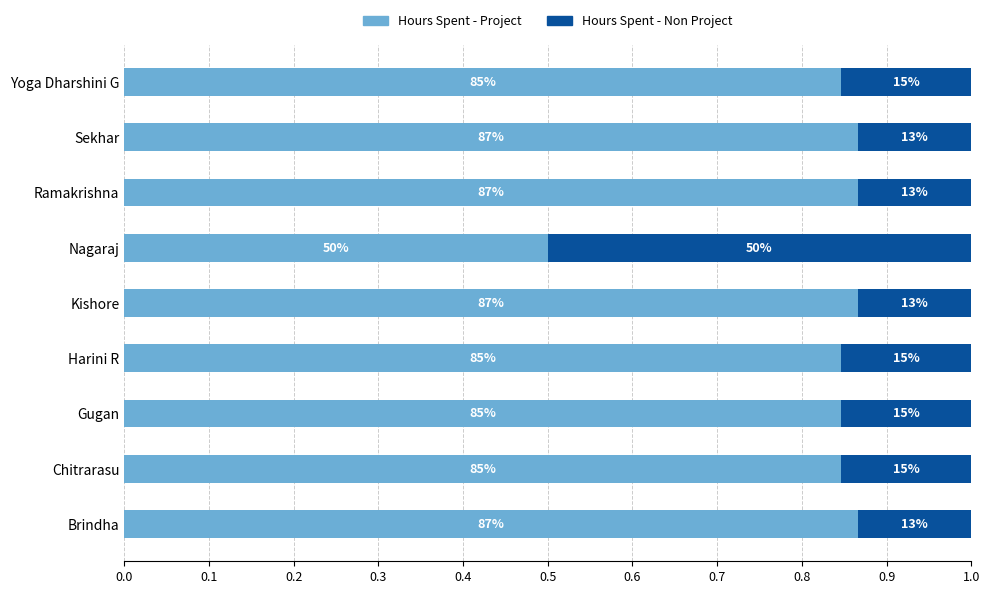

What are all the series names shown in the legend?

Hours Spent - Project, Hours Spent - Non Project